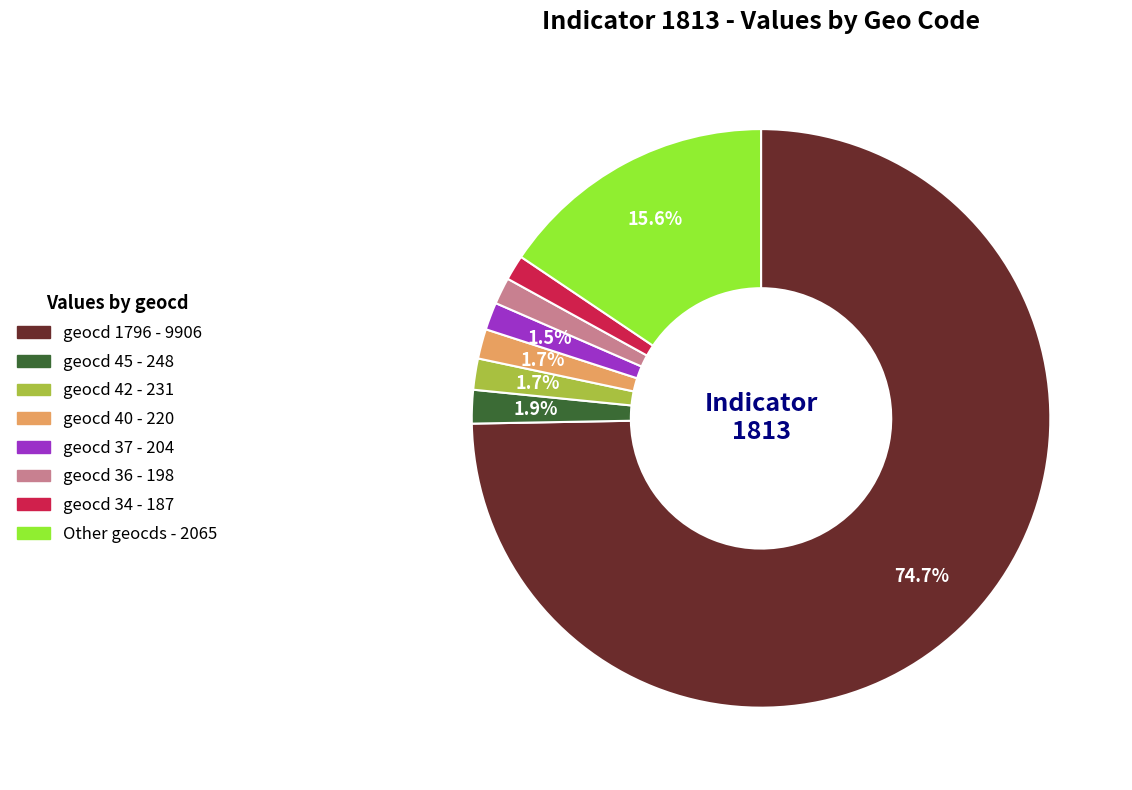

Does any single category account for the majority?

Yes